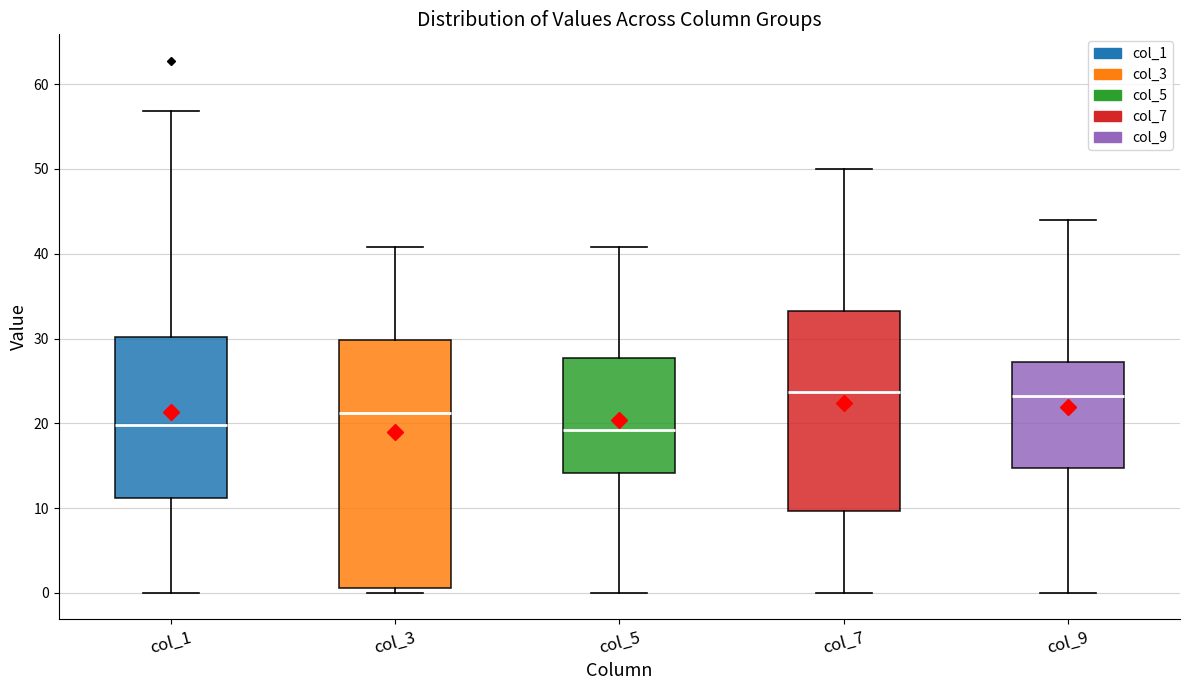

Where is the lower edge of the box for col_9 on the y-axis? The values are not printed on the chart, so give them approximately, as read against the axis.

15